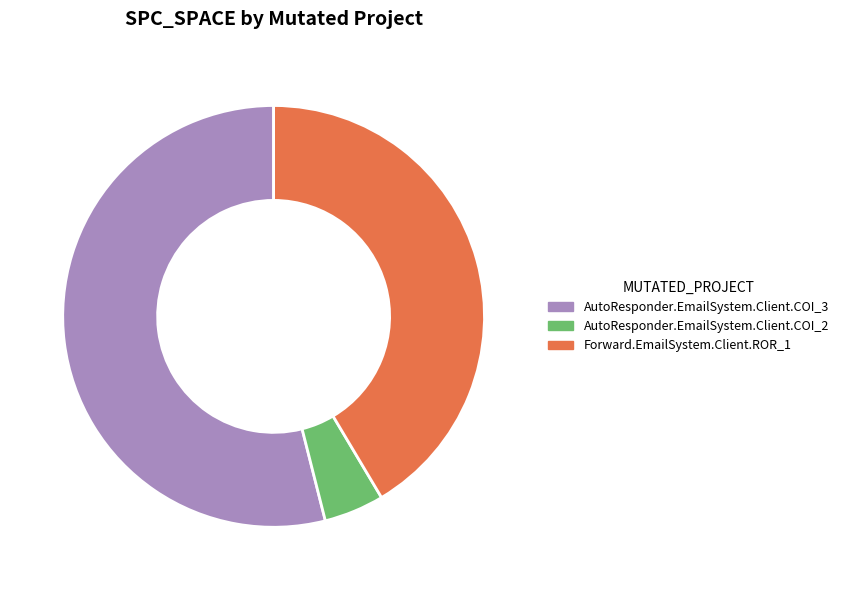

Which slice is the largest?

AutoResponder.EmailSystem.Client.COI_3